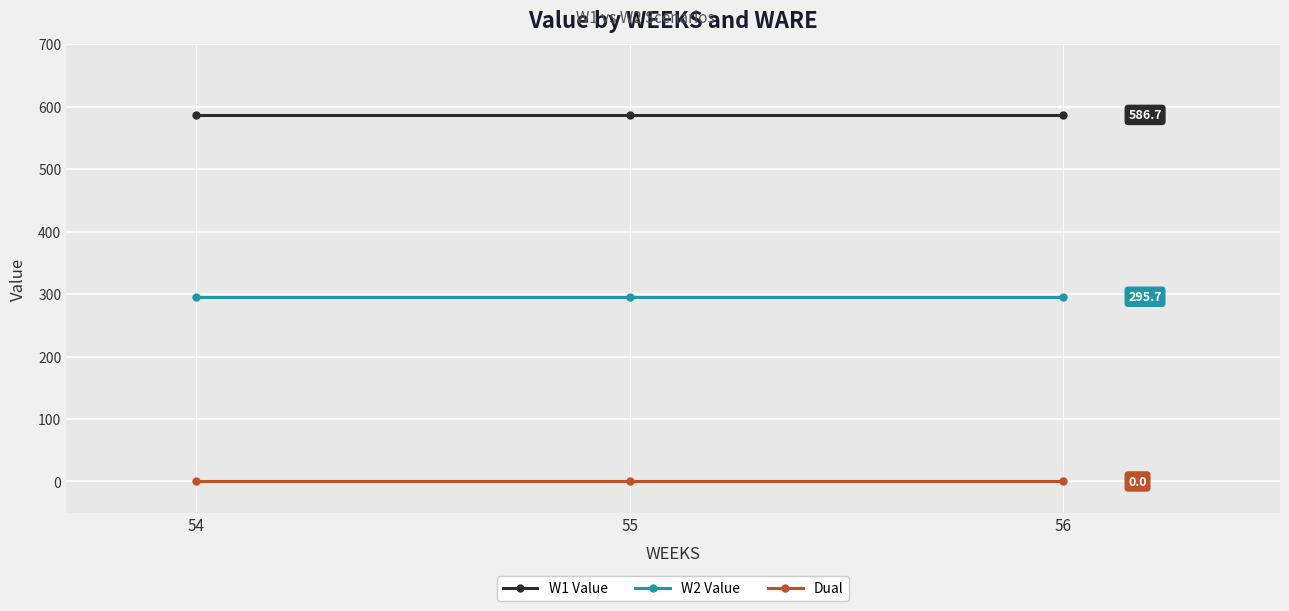

The value of W1 Value at 56 is 798.9. True or false?

False